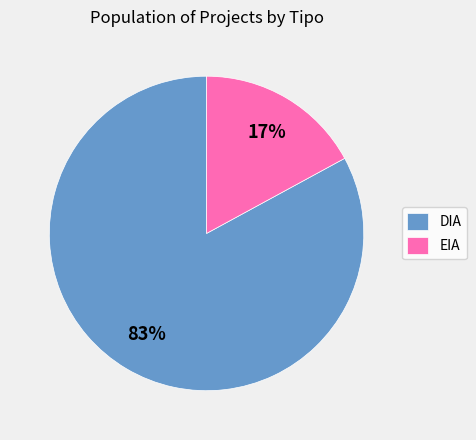

What percentage is the EIA slice, to the nearest percent?

17%